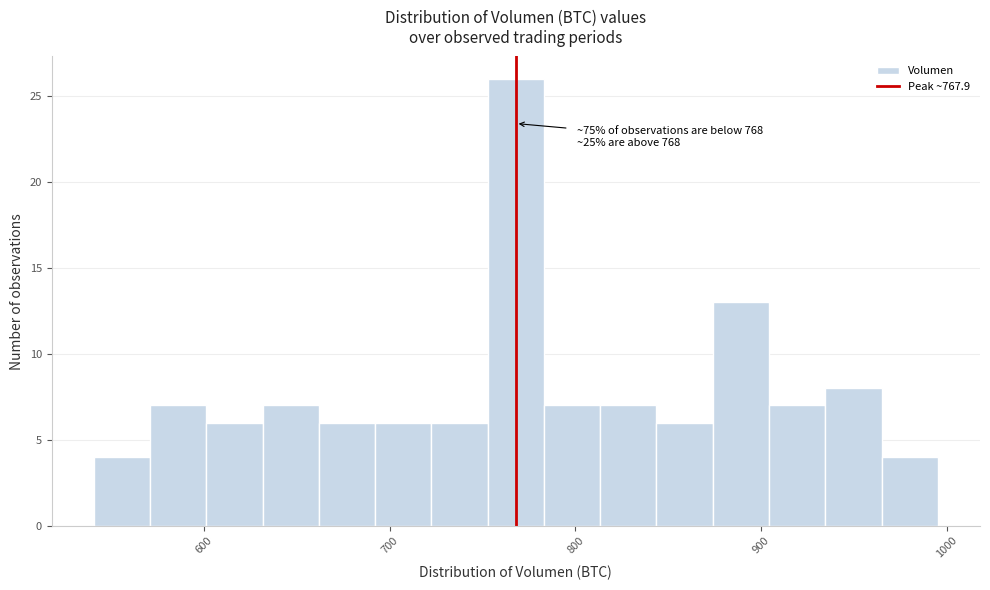

Read against the x-axis, roughly where is the centre of the tallest bar?

770